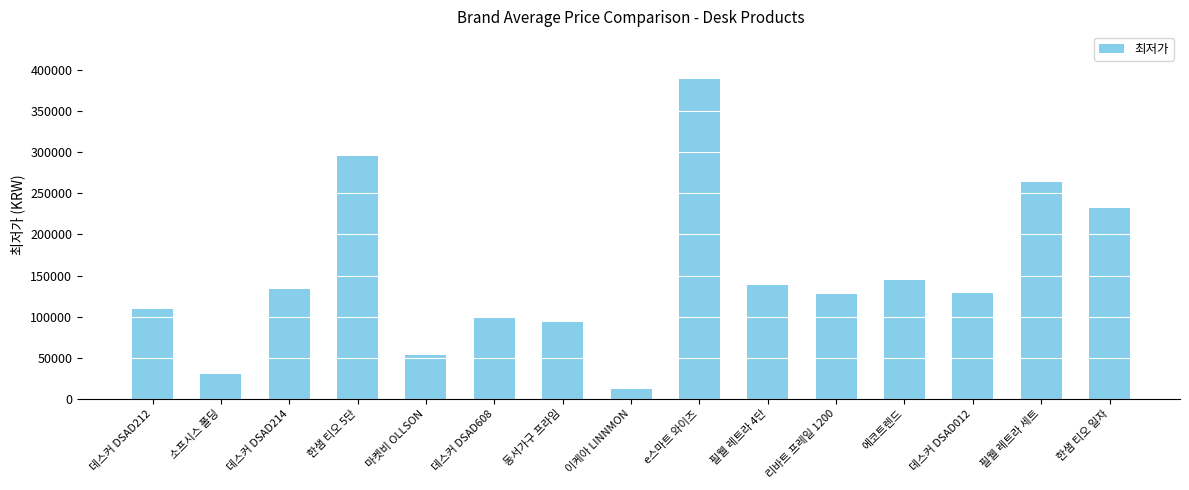

Which category has the highest value across all series?

e스마트 와이즈